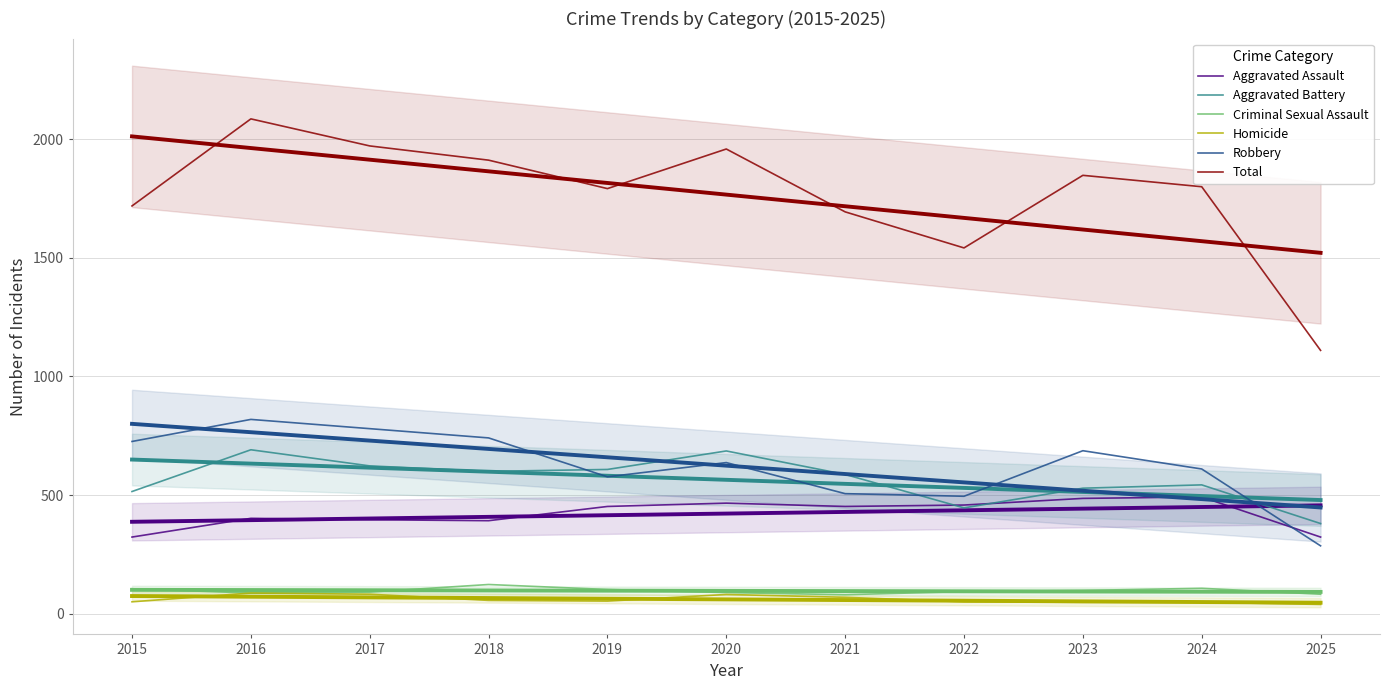

True or false: Aggravated Battery has more than 1 interior local peaks.

True